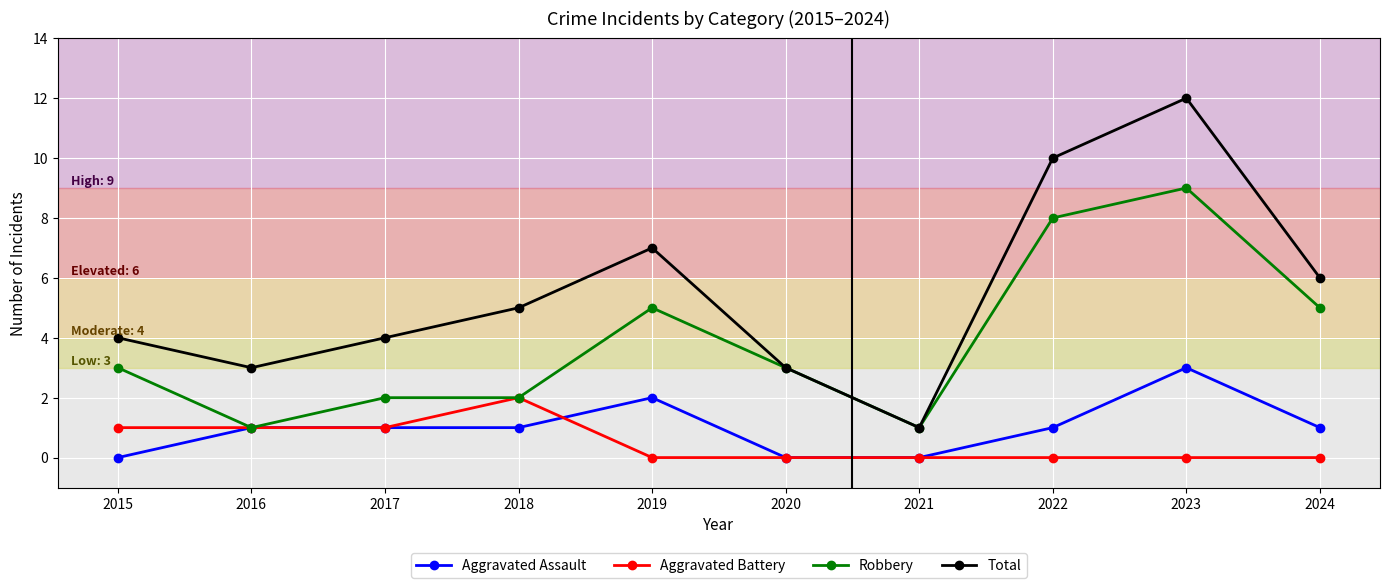

Count the number of categories in the chart.

10